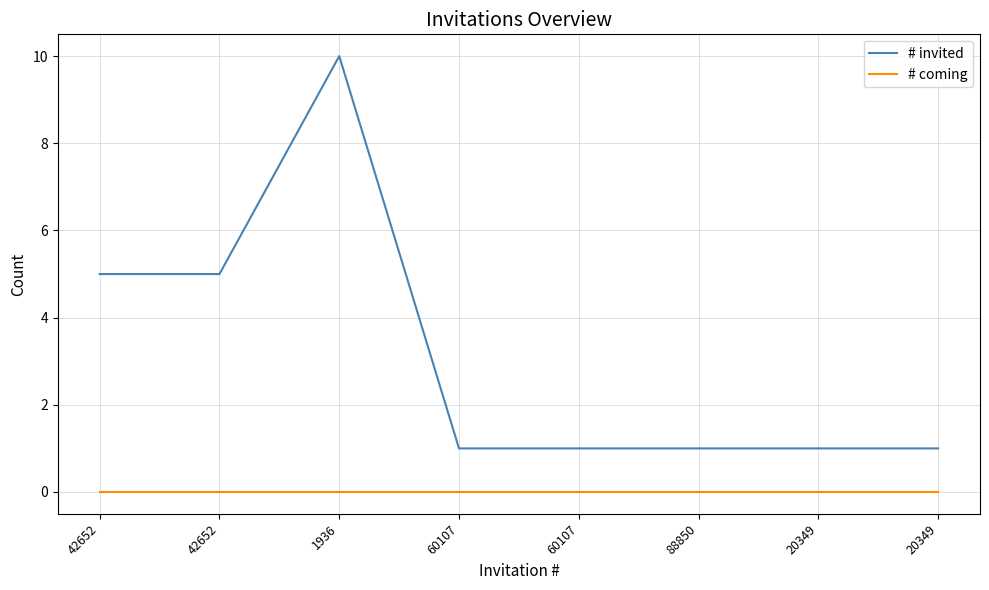

Which has a higher value, 20349 or 60107?

20349